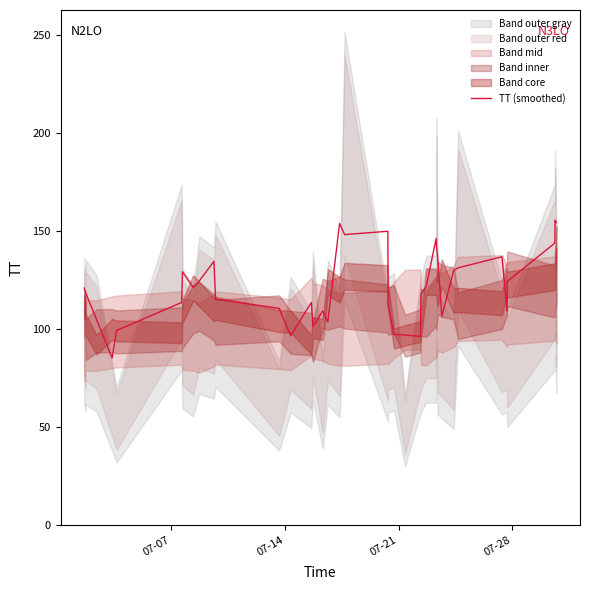

What is the value of the 22nd point from the left?

150.0